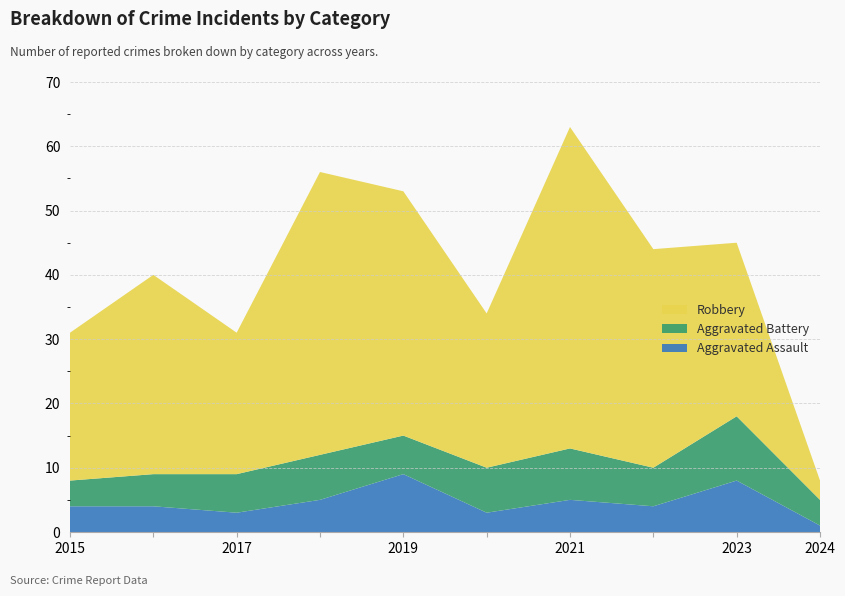

Reading right to left, extract all data points from this chart.

Aggravated Assault: 2024=1	2023=8	2022=4	2021=5	2020=3	2019=9	2018=5	2017=3	2016=4	2015=4
Aggravated Battery: 2024=4	2023=10	2022=6	2021=8	2020=7	2019=6	2018=7	2017=6	2016=5	2015=4
Robbery: 2024=3	2023=27	2022=34	2021=50	2020=24	2019=38	2018=44	2017=22	2016=31	2015=23